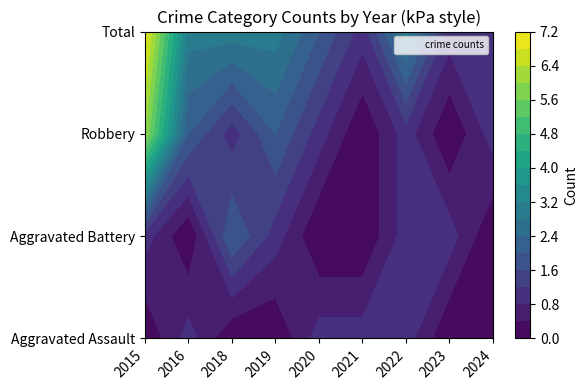

Count the Total values in the range 1 to 3.

8